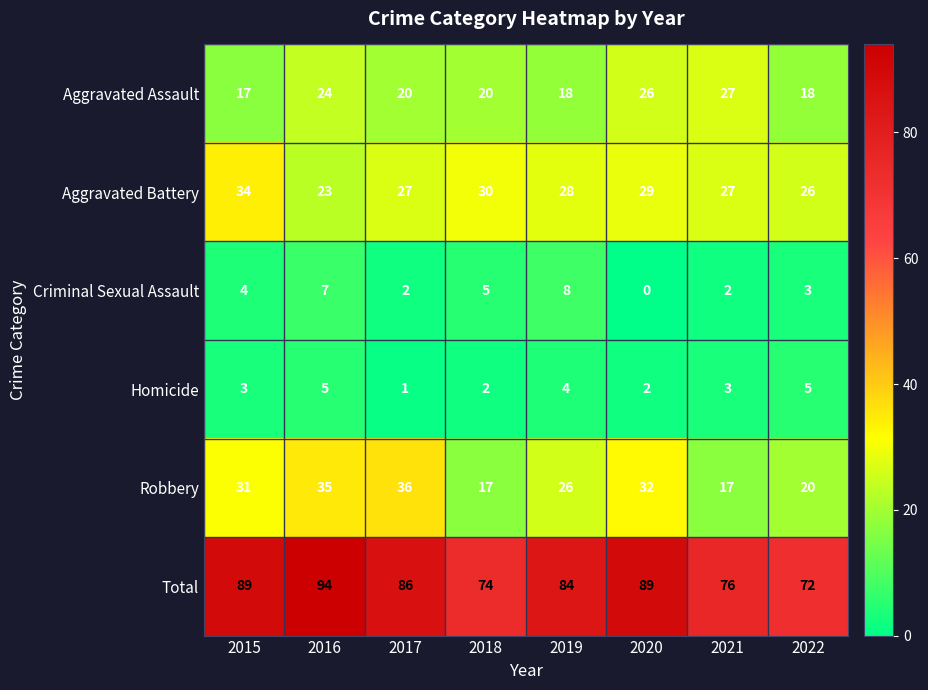

How many data points does each series have?

8